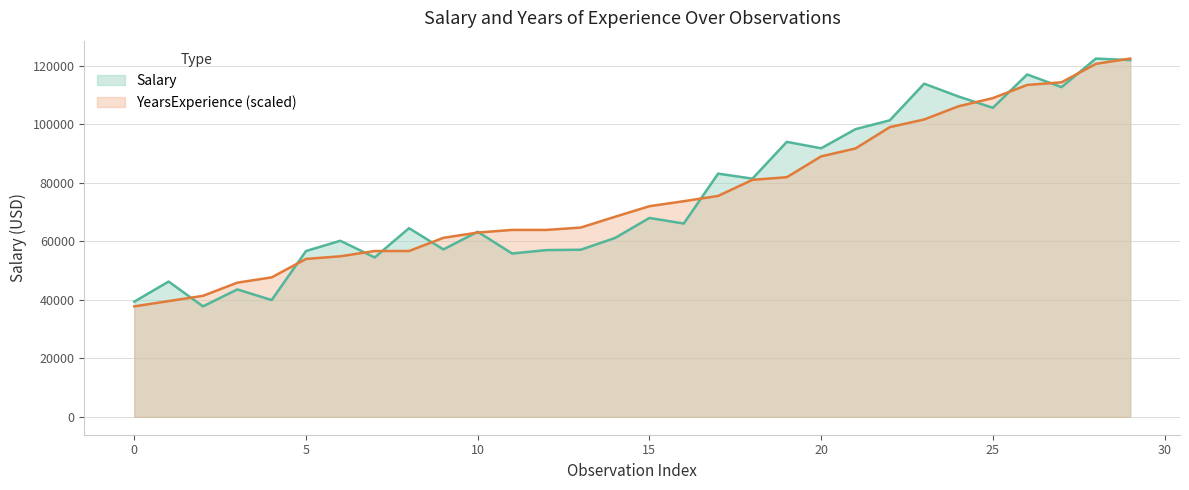

What is the lowest value of the YearsExperience series?

37732.0